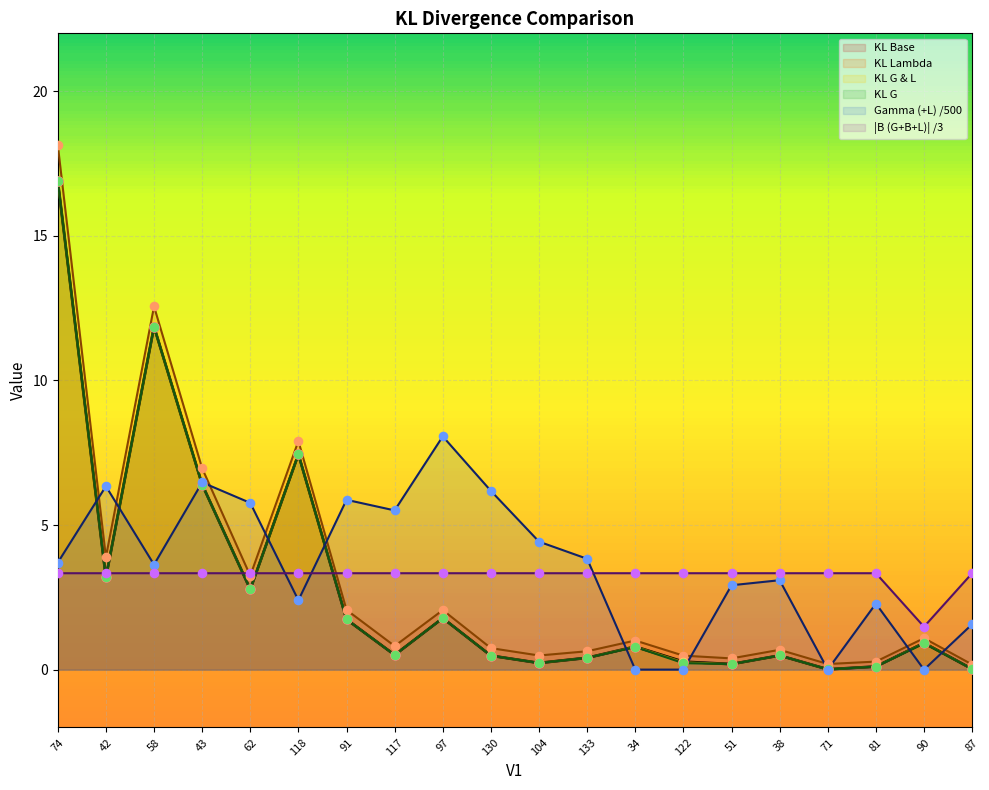

Which series has the largest total across all categories?

Gamma (+L) /500